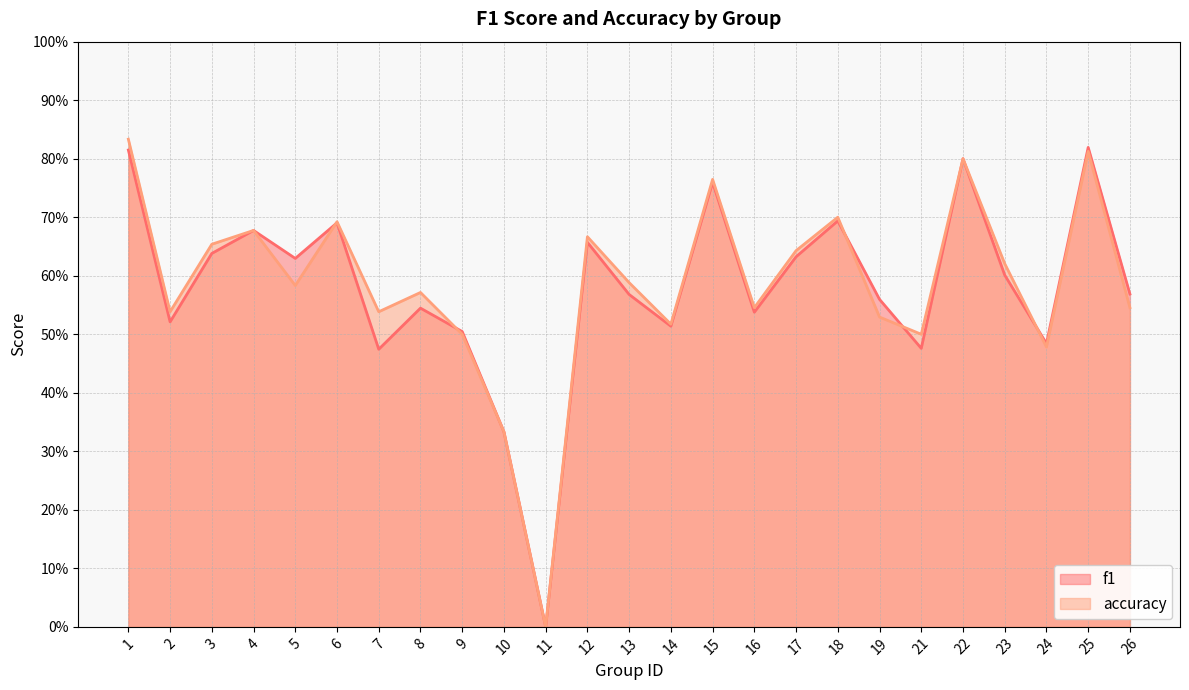

Reading right to left, extract all data points from this chart.

f1: 26=0.6	25=0.8	24=0.5	23=0.6	22=0.8	21=0.5	19=0.6	18=0.7	17=0.6	16=0.5	15=0.8	14=0.5	13=0.6	12=0.7	11=0.0	10=0.3	9=0.5	8=0.5	7=0.5	6=0.7	5=0.6	4=0.7	3=0.6	2=0.5	1=0.8
accuracy: 26=0.5	25=0.8	24=0.5	23=0.6	22=0.8	21=0.5	19=0.5	18=0.7	17=0.6	16=0.5	15=0.8	14=0.5	13=0.6	12=0.7	11=0.0	10=0.3	9=0.5	8=0.6	7=0.5	6=0.7	5=0.6	4=0.7	3=0.7	2=0.5	1=0.8